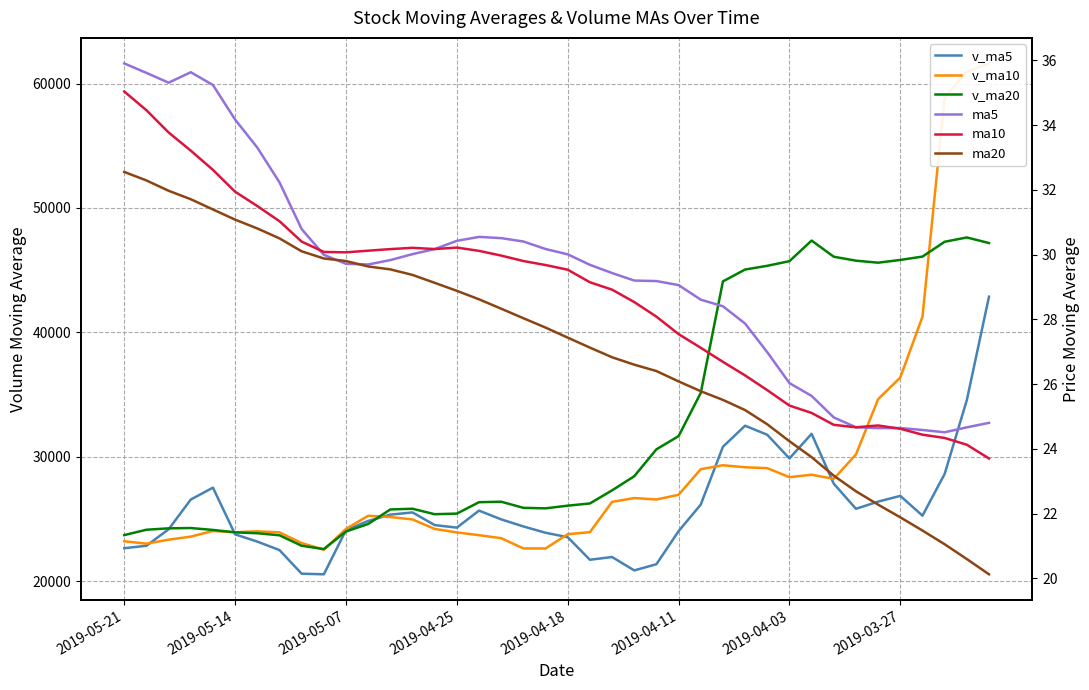

Between 2019-05-14 and 32, which is larger?

32